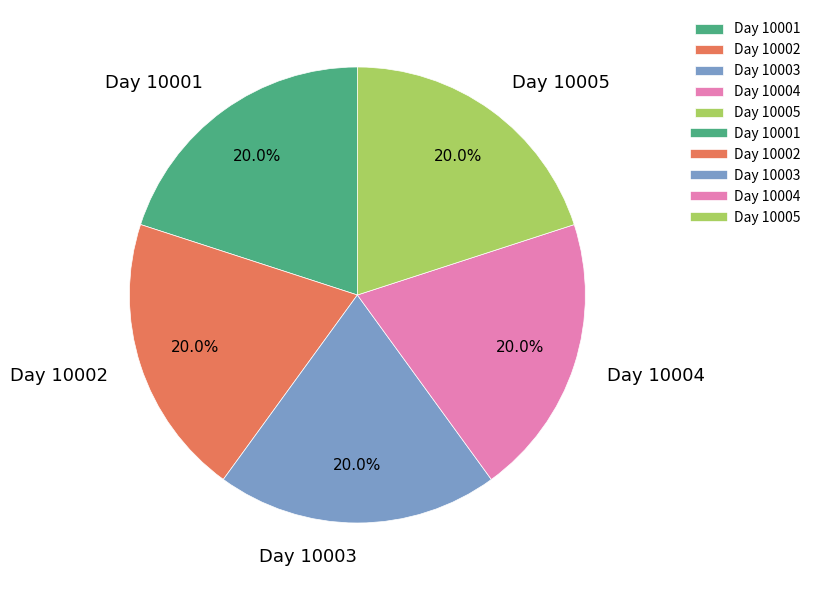

Approximately how many times larger is the value at Day 10005 compared to Day 10003?

1.0